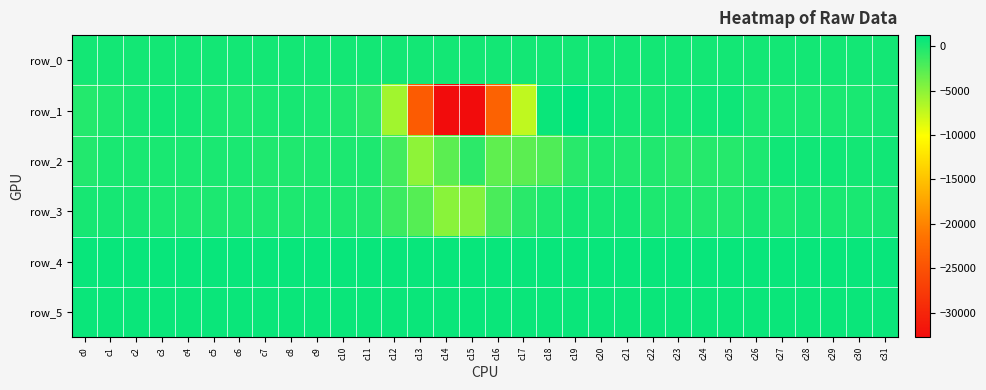

Reading left to right, transcribe all the data shown in this chart.

row_0: 359.0	359.0	359.1	359.2	359.2	359.2	359.3	359.3	359.4	359.4	359.5	359.5	359.6	359.6	359.7	359.7	359.8	359.8	359.9	359.9	360.0	360.0	360.1	360.1	360.2	360.2	360.3	360.3	360.4	360.4	360.4	360.5
row_1: -378.0	-78.0	259.0	457.0	358.0	116.0	-53.0	69.0	174.0	62.0	-134.0	-730.0	-5925.0	-23965.0	-32768.0	-32768.0	-23242.0	-7275.0	749.0	1265.0	643.0	296.0	184.0	299.0	514.0	543.0	63.0	116.0	34.0	6.0	100.0	264.0
row_2: -274.0	96.0	83.0	88.0	23.0	66.0	6.0	-144.0	-154.0	-70.0	-63.0	-123.0	-1725.0	-5104.0	-2835.0	-792.0	-3038.0	-2852.0	-2307.0	-563.0	-82.0	-250.0	-255.0	-636.0	-407.0	-399.0	-45.0	523.0	499.0	497.0	365.0	462.0
row_3: 192.0	204.0	213.0	39.0	-37.0	-37.0	-20.0	-61.0	-94.0	33.0	-128.0	-241.0	-1402.0	-2538.0	-4903.0	-4621.0	-2067.0	-650.0	-65.0	341.0	213.0	397.0	-76.0	-68.0	-209.0	-242.0	148.0	-4.0	202.0	96.0	102.0	149.0
row_4: 851.0	851.0	855.0	847.0	853.0	853.0	851.0	853.0	851.0	851.0	849.0	854.0	862.0	866.0	871.0	867.0	862.0	857.0	859.0	860.0	864.0	858.0	862.0	854.0	860.0	856.0	858.0	858.0	853.0	860.0	858.0	852.0
row_5: 797.0	792.0	793.0	793.0	792.0	792.0	791.0	793.0	795.0	796.0	790.0	788.0	793.0	795.0	797.0	802.0	797.0	797.0	791.0	795.0	793.0	795.0	798.0	793.0	792.0	790.0	791.0	790.0	796.0	789.0	795.0	792.0